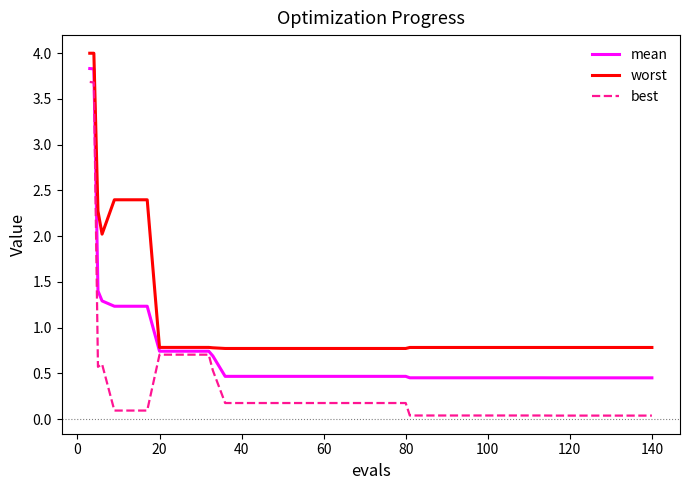

What is the highest value of the mean series?

3.8